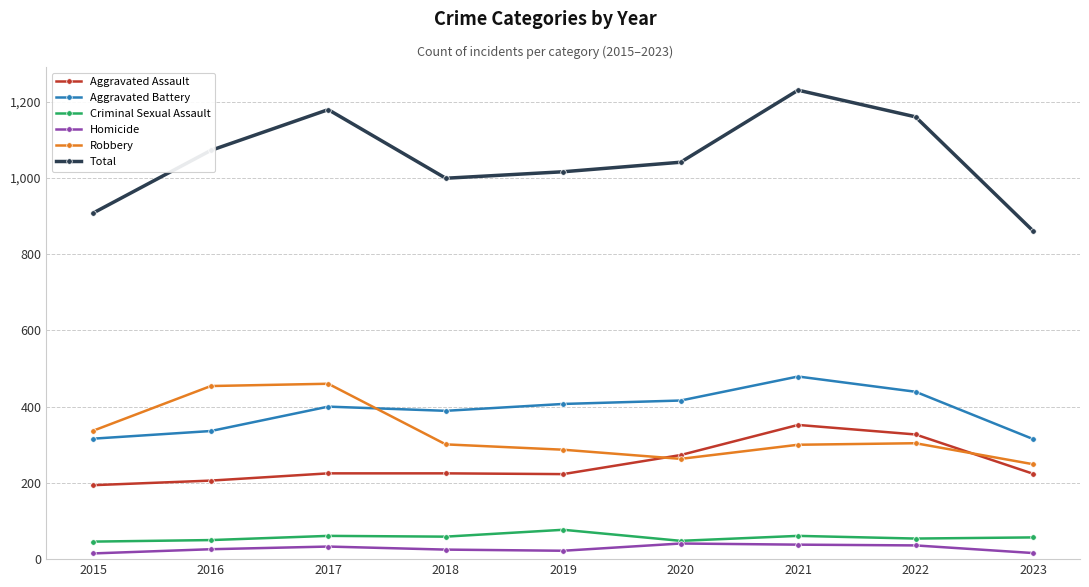

What is the sum of the Homicide values at 2022 and 2023?

52